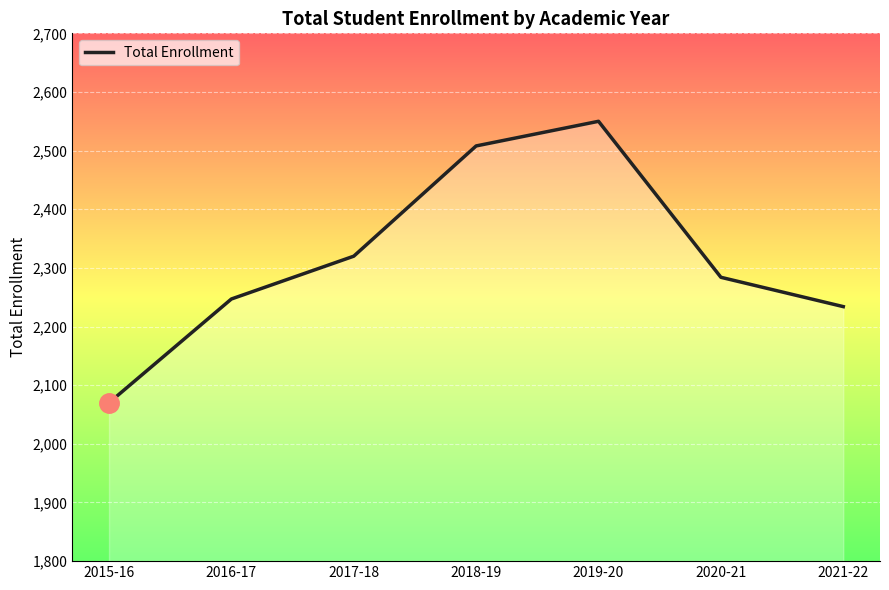

How many points are higher than both their immediate neighbors (excluding endpoints)?

1